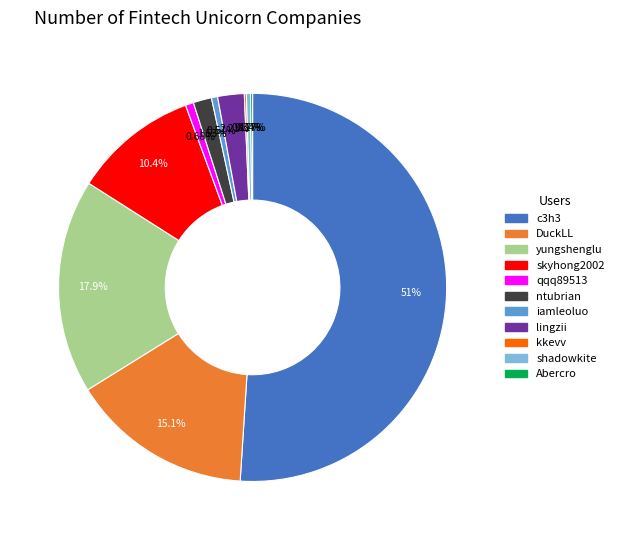

What portion of the pie excludes skyhong2002?

89.6%